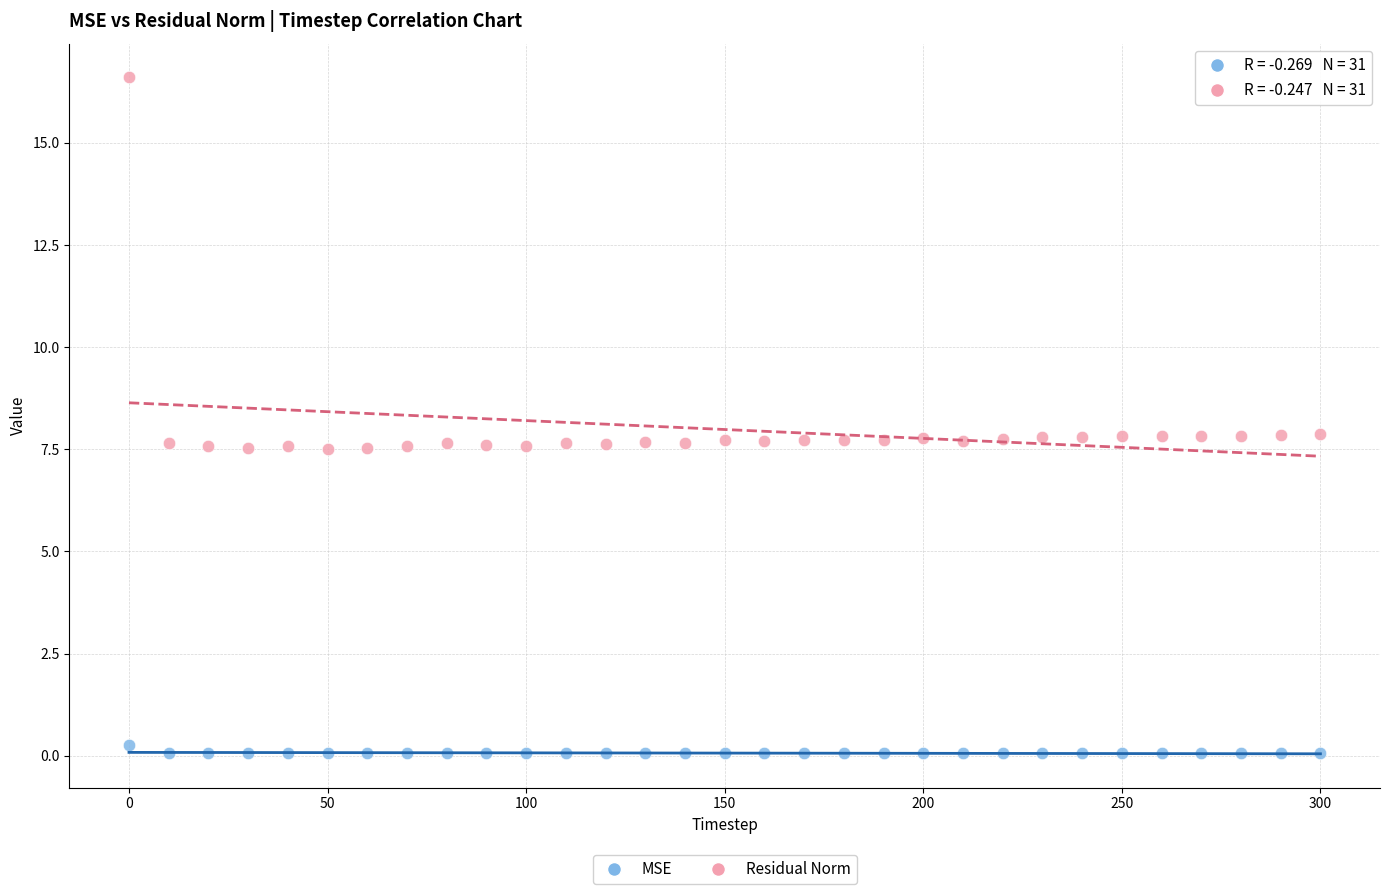

Across all data points, what is the range of Y values (max minus min)?

16.5